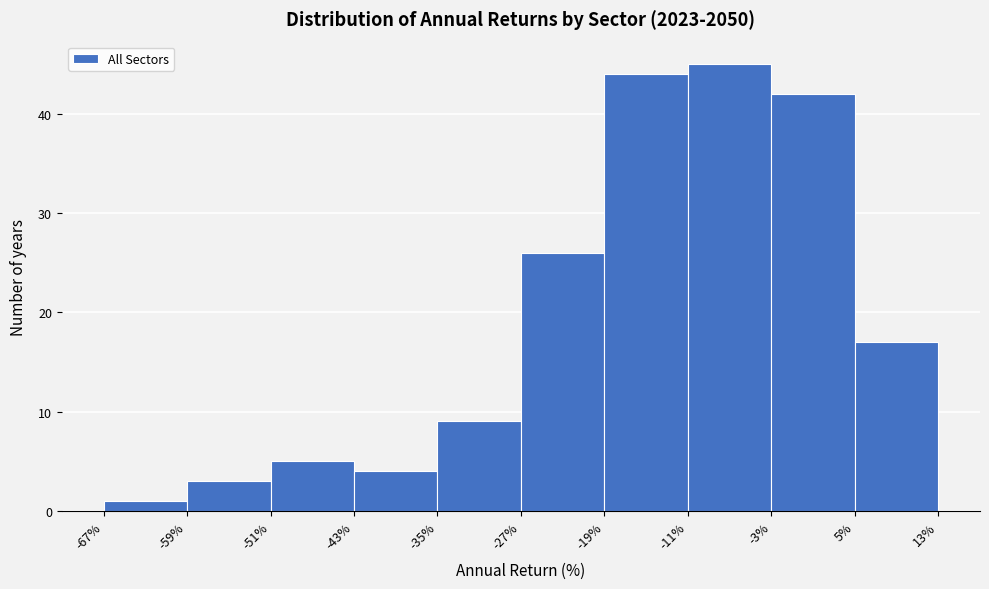

Reading left to right, list every bar in this chart as the range it spans on the x-axis followed by its height. The values are not printed on the chart, so give them approximately, as read against the axis.

-67% to -59%: 1
-59% to -51%: 3
-51% to -43%: 5
-43% to -35%: 4
-35% to -27%: 9
-27% to -19%: 26
-19% to -11%: 44
-11% to -3%: 45
-3% to 5%: 42
5% to 13%: 17